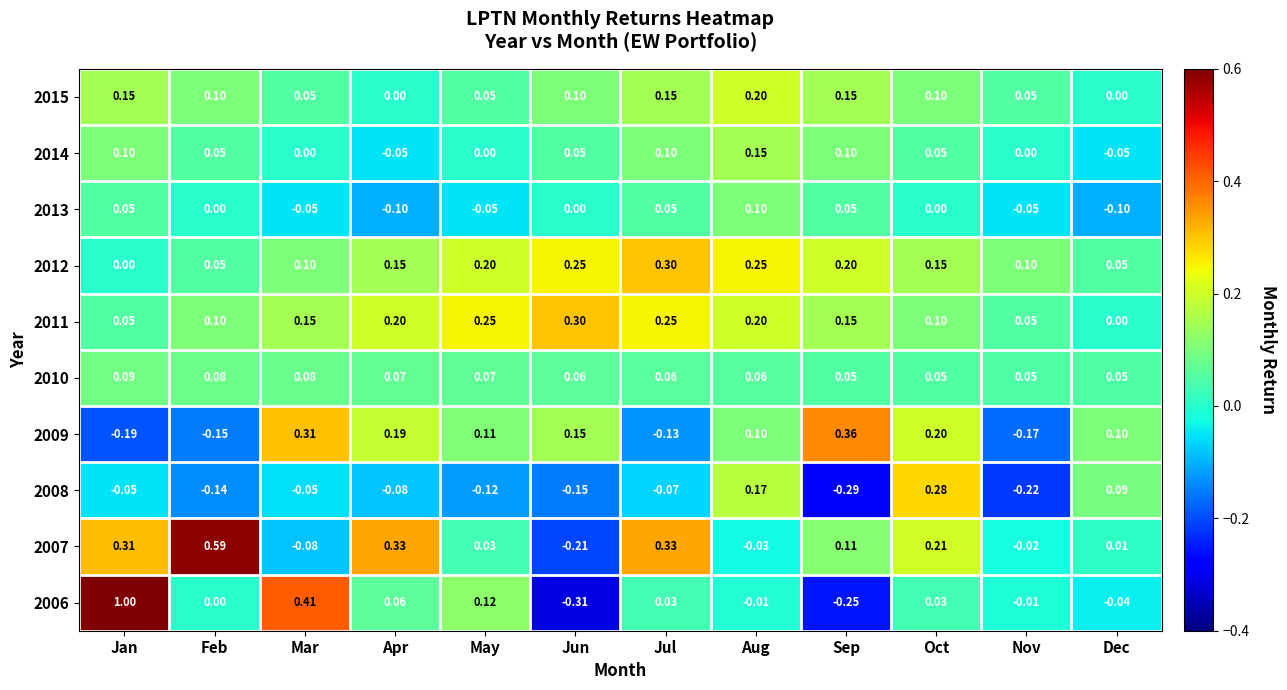

Which category has the highest value across all series?

Jan